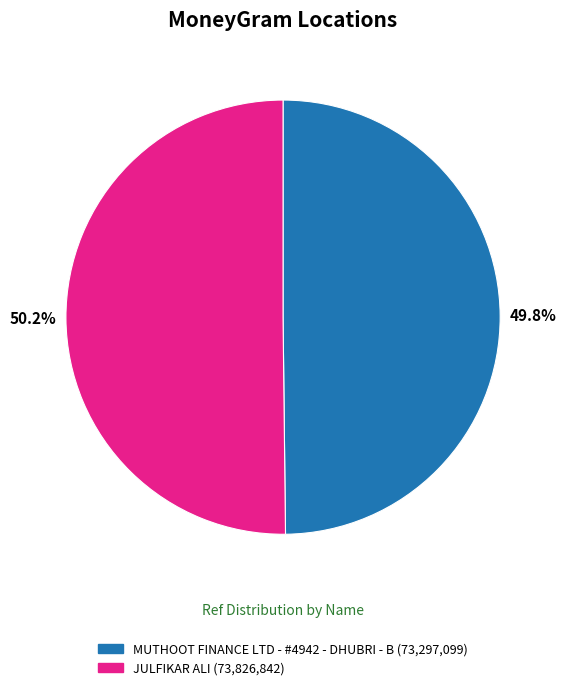

To the nearest percent, what is the combined percentage of MUTHOOT FINANCE LTD - #4942 - DHUBRI - B and JULFIKAR ALI?

100%